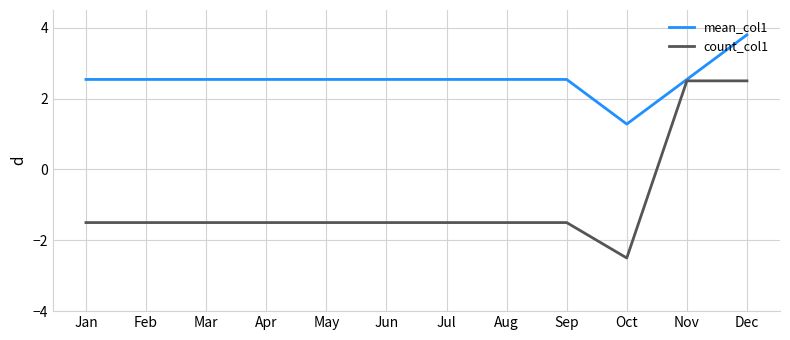

The count_col1 series shows -4.4 at Oct. True or false?

False